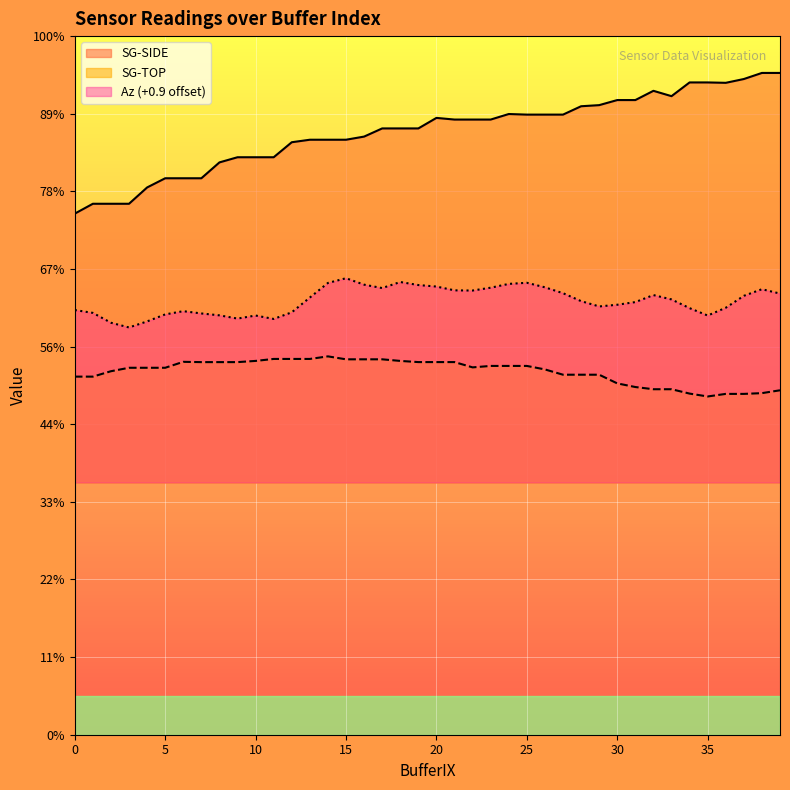

Which series changed the most between 9 and 18?

Az